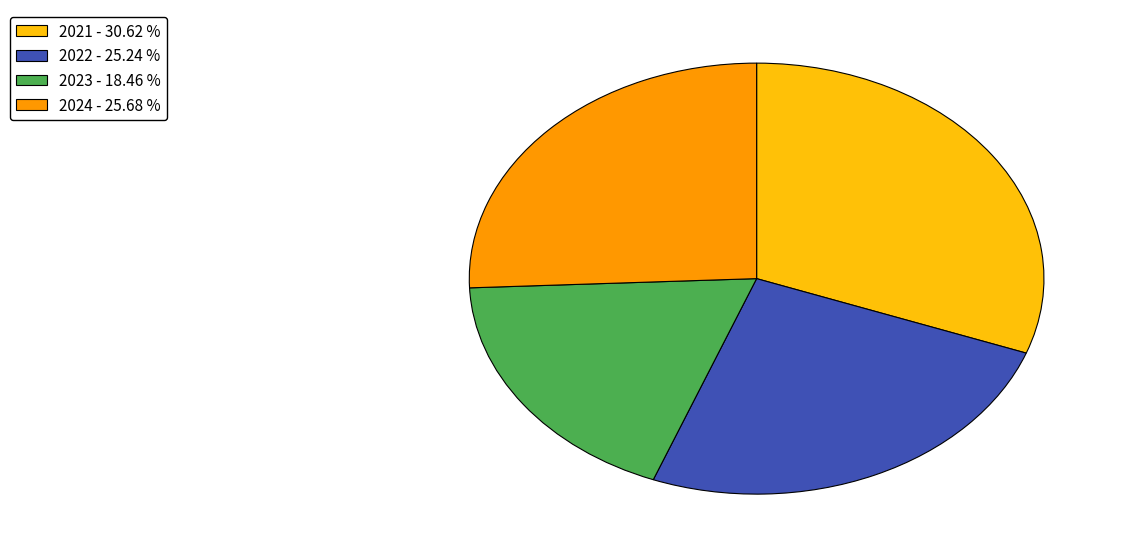

How many segments does this pie chart have?

4